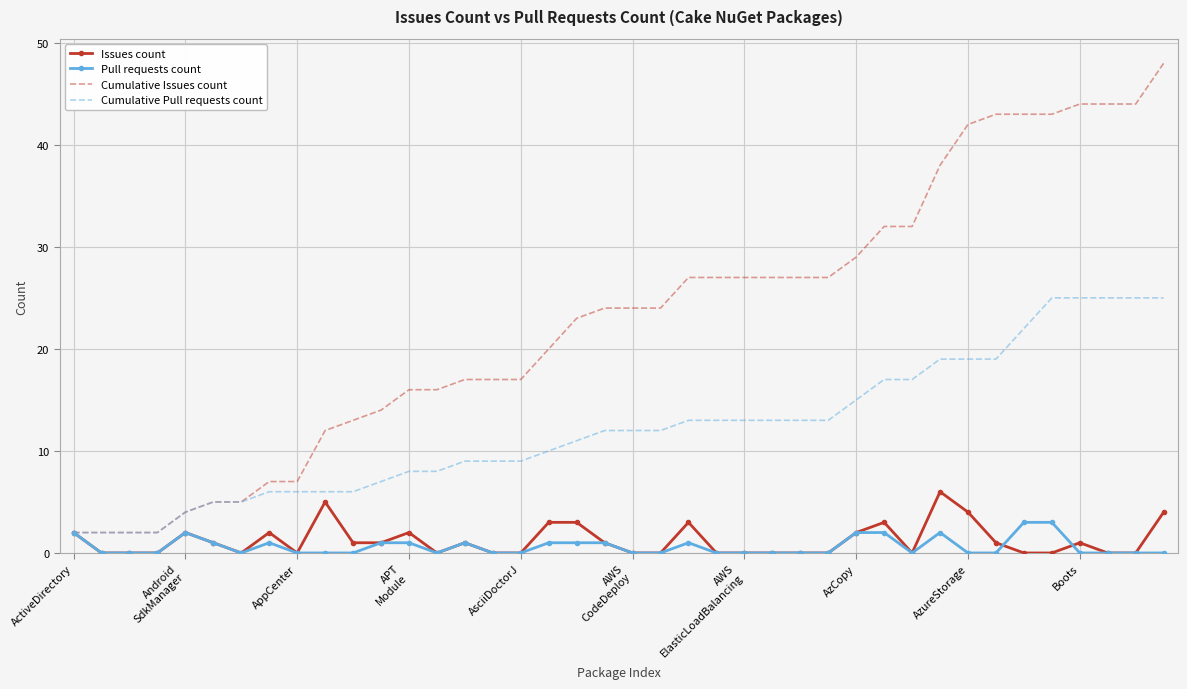

Which series has the widest spread of values?

Cumulative Issues count